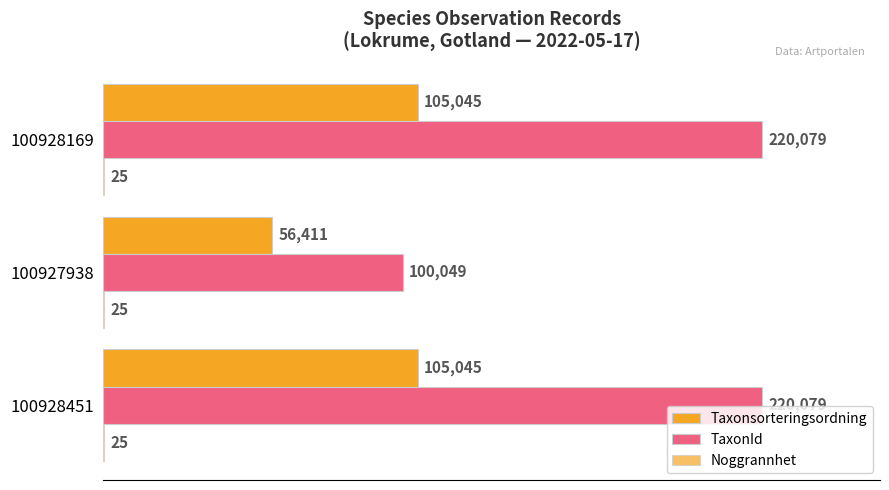

How many data points does each series have?

3